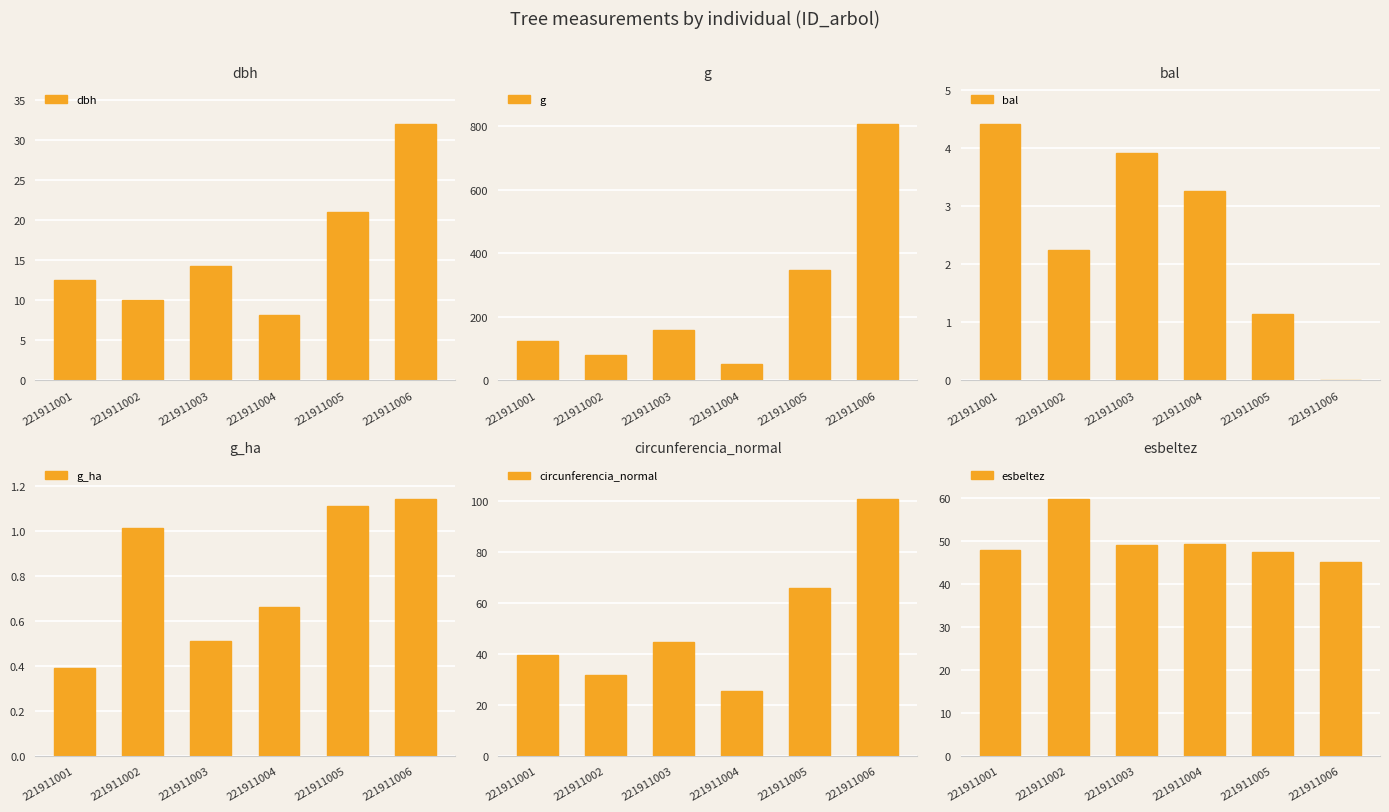

How many bars are there in total?

36